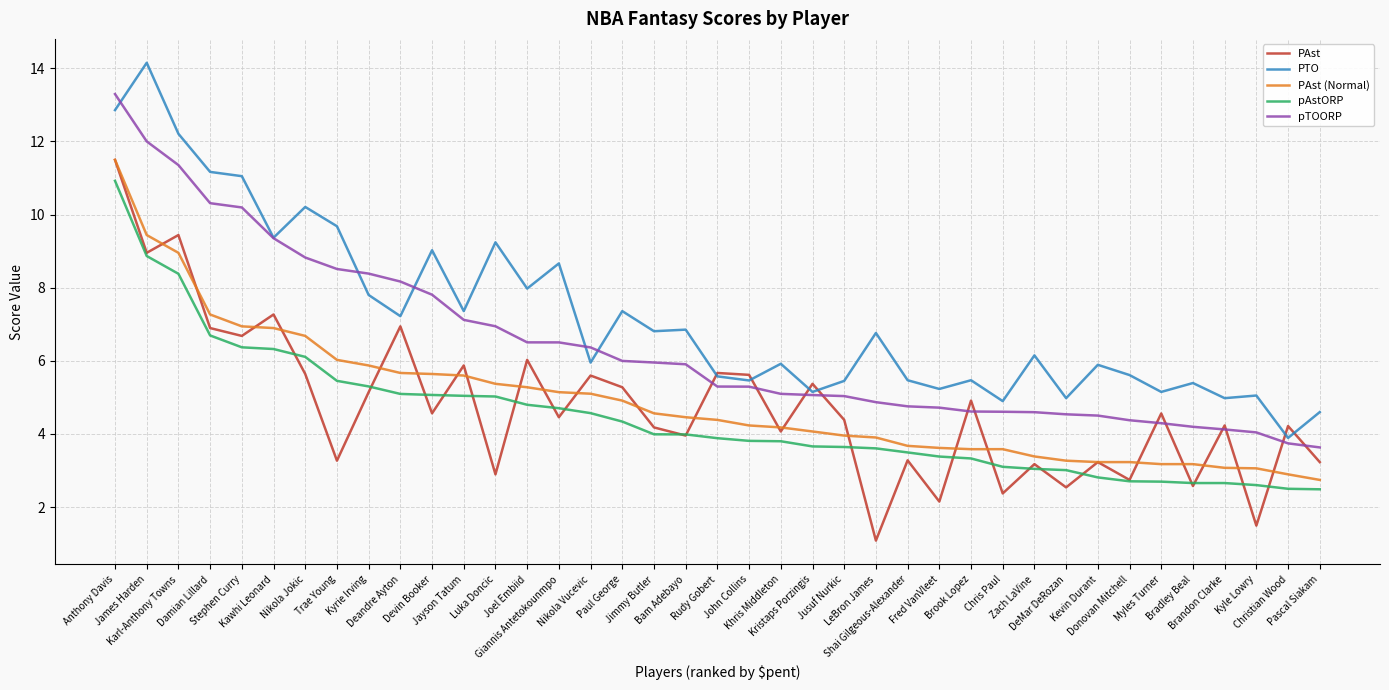

After their last crossing, which series has the higher values: PAst or PTO?

PTO